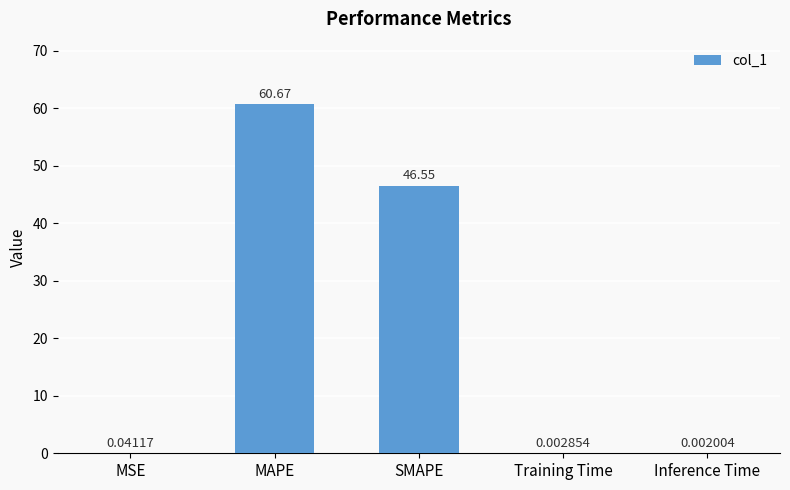

What is the approximate value at SMAPE?

46.6